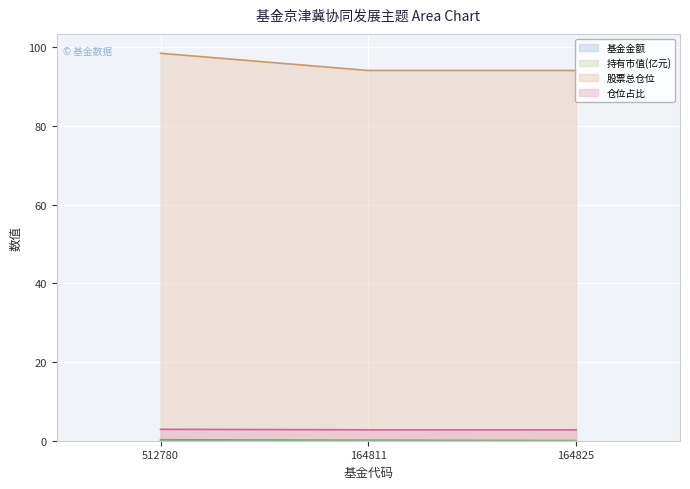

What are all the series names shown in the legend?

基金金额, 持有市值(亿元), 股票总仓位, 仓位占比